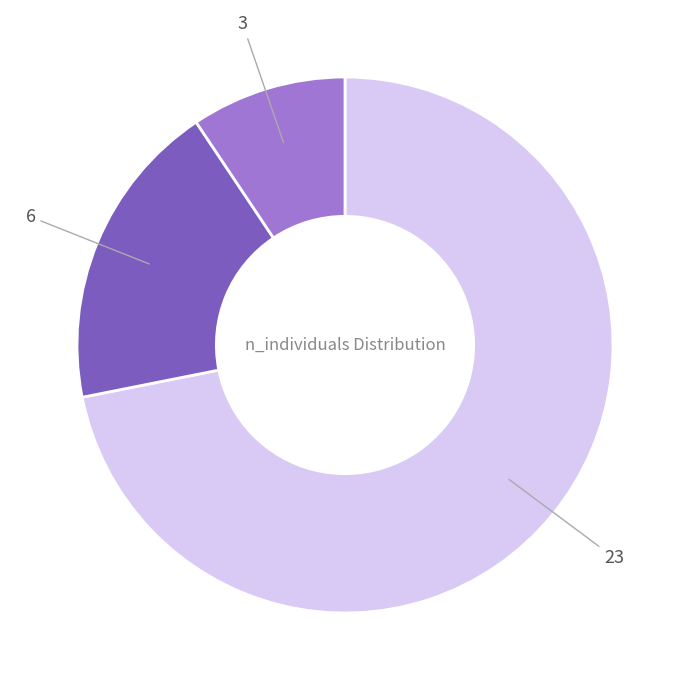

Is there any slice that represents more than half of the pie?

Yes